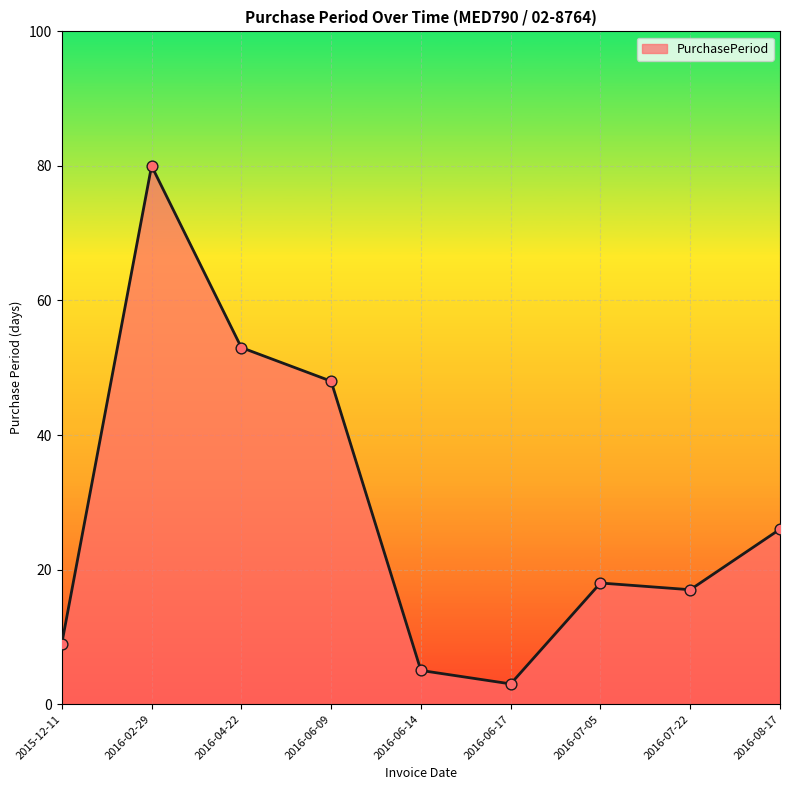

What is the change in value from 2016-07-22 to 2016-08-17?

+9